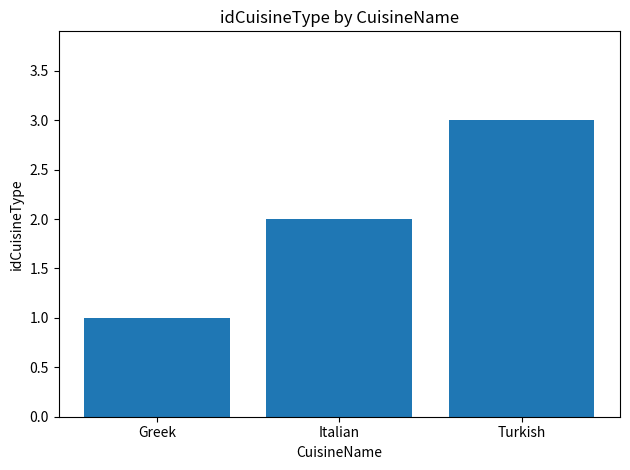

Reading left to right, list all the values displayed in this chart.

1	2	3